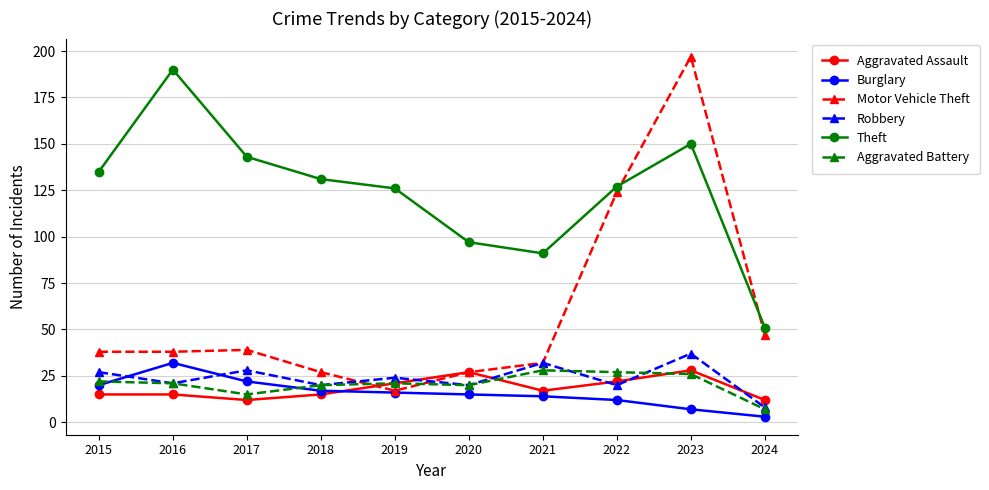

What is the value of the Burglary point at the 8th from the left?

12